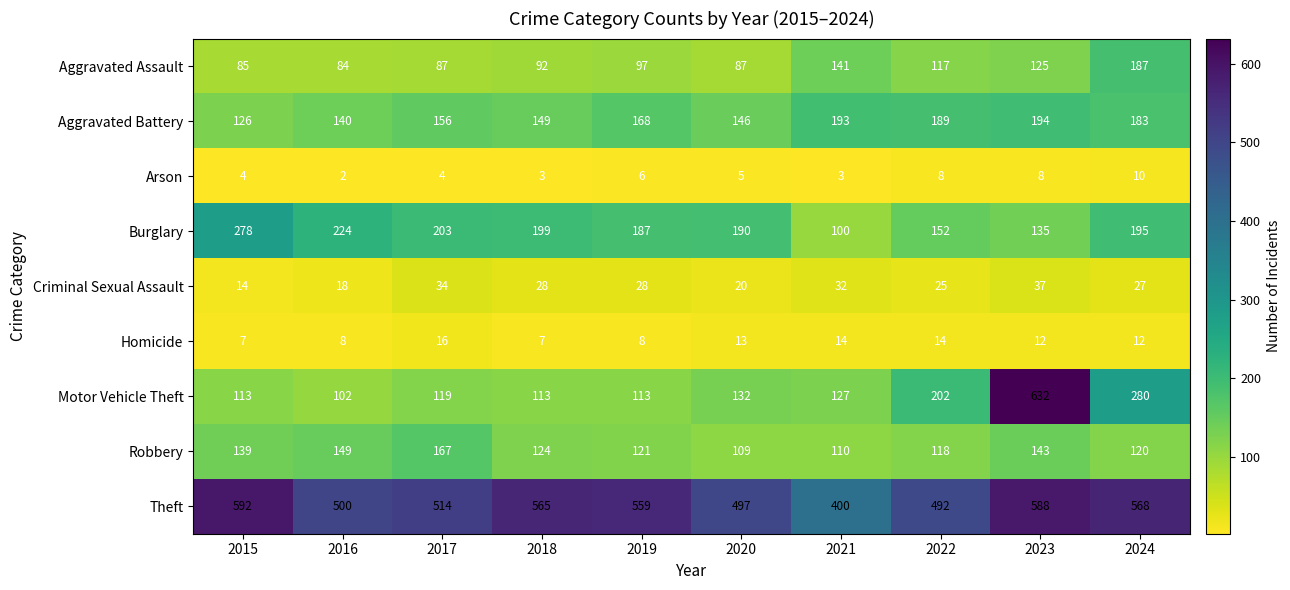

How many distinct data groups are displayed?

9